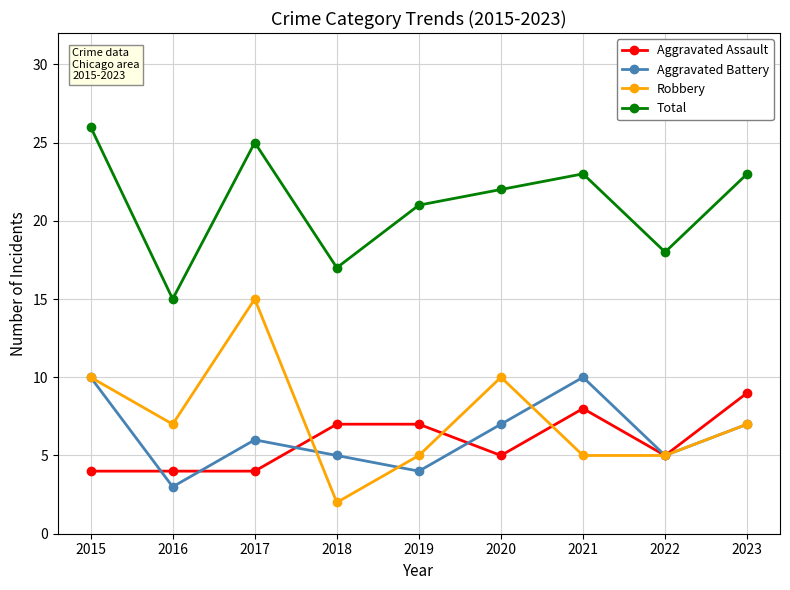

Reading left to right, transcribe all the data shown in this chart.

Aggravated Assault: 4	4	4	7	7	5	8	5	9
Aggravated Battery: 10	3	6	5	4	7	10	5	7
Robbery: 10	7	15	2	5	10	5	5	7
Total: 26	15	25	17	21	22	23	18	23